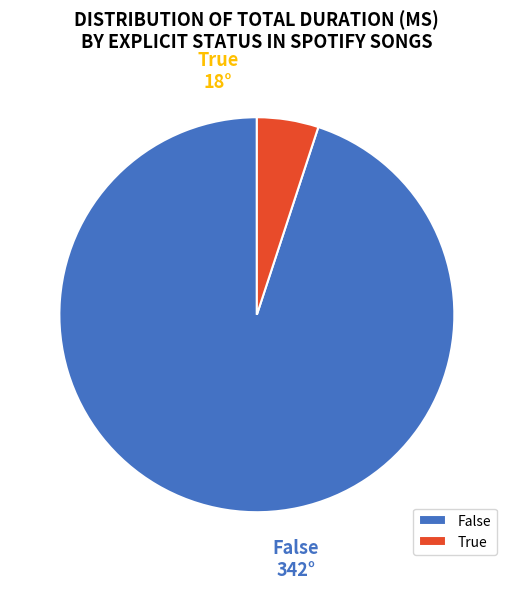

Does True represent more than half of the total?

No